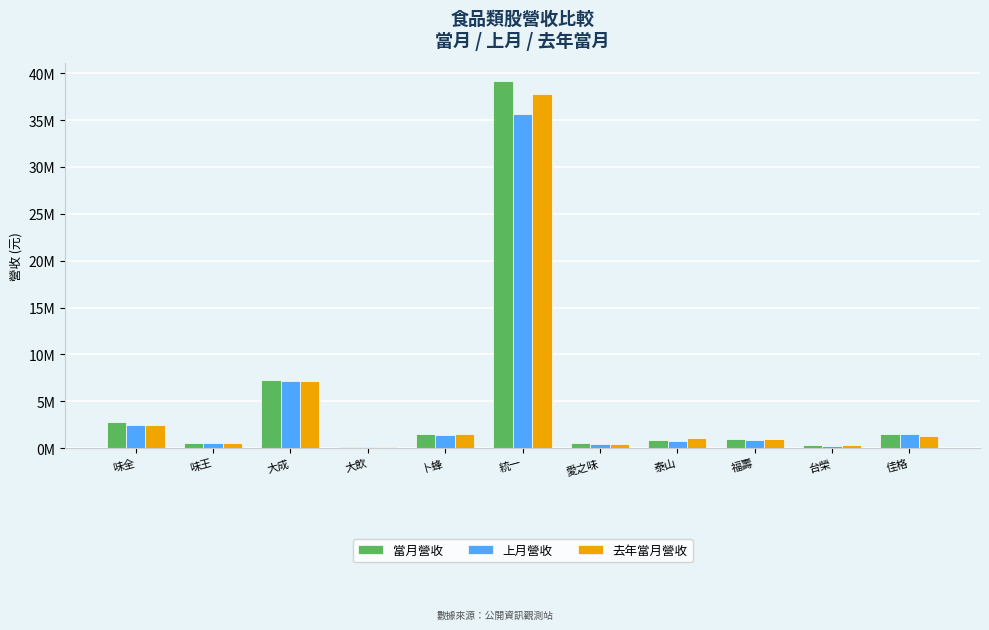

At how many categories does at least one series exceed 29782540?

1